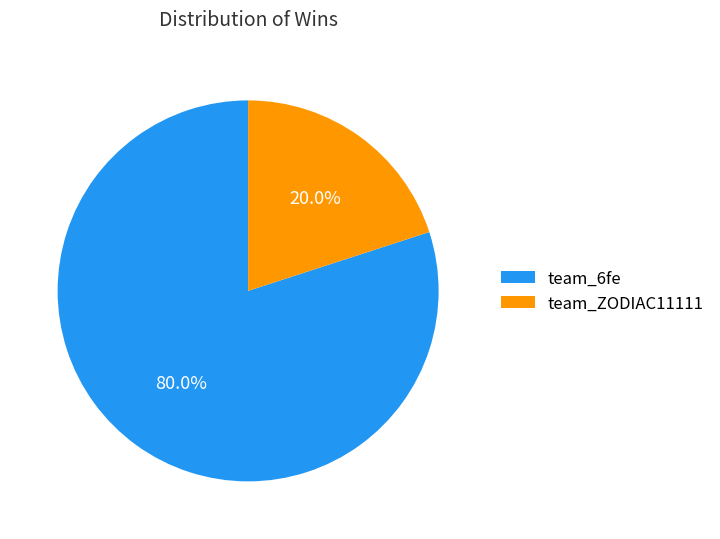

Does team_6fe account for over 50% of the chart?

Yes